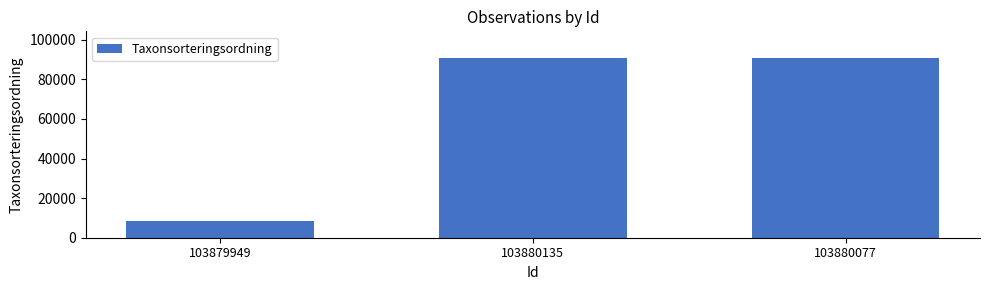

How many distinct data groups are displayed?

1